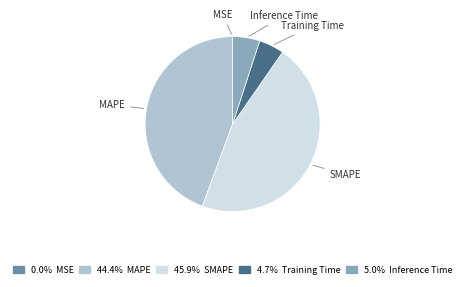

Combined, do Training Time and Inference Time account for over 50%?

No